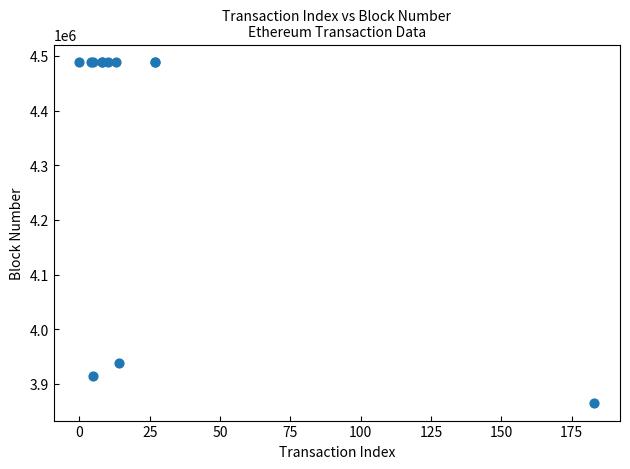

What Y value in the scatter plot is closest to 4176776?

3938954